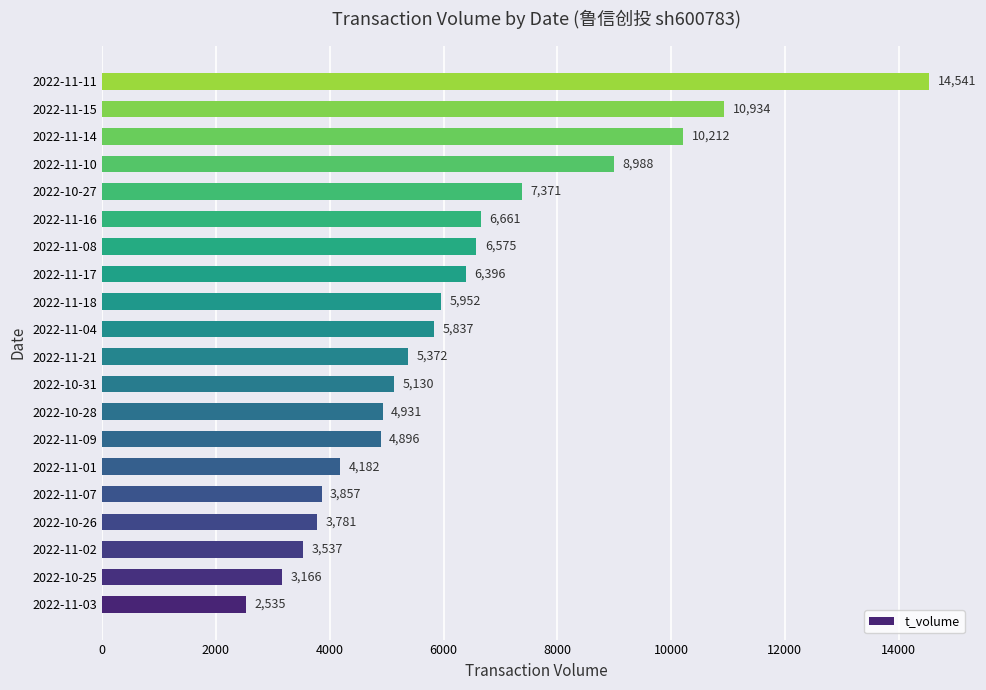

Reading bottom to top, transcribe all the data shown in this chart.

2535	3166	3537	3781	3857	4182	4896	4931	5130	5372	5837	5952	6396	6575	6661	7371	8988	10212	10934	14541